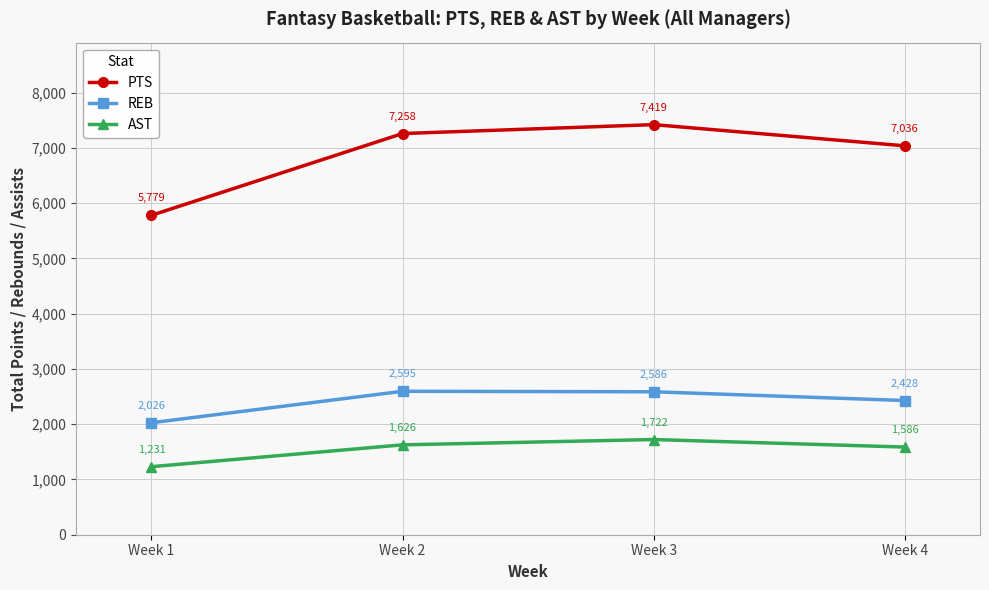

True or false: AST has a value of 397 at Week 4.

False